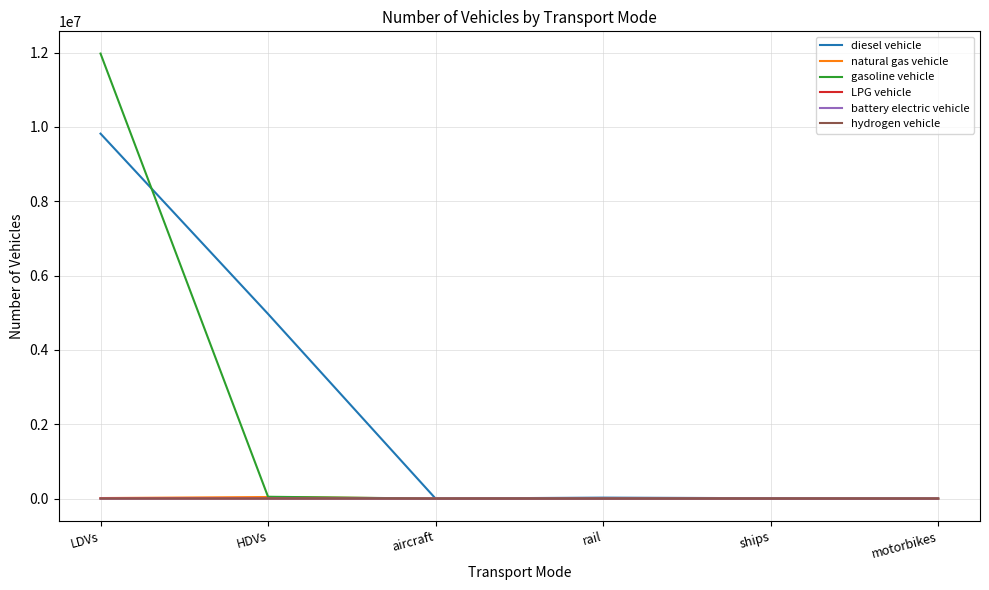

What is the difference between the maximum and minimum values in the gasoline vehicle series?

11972117.5